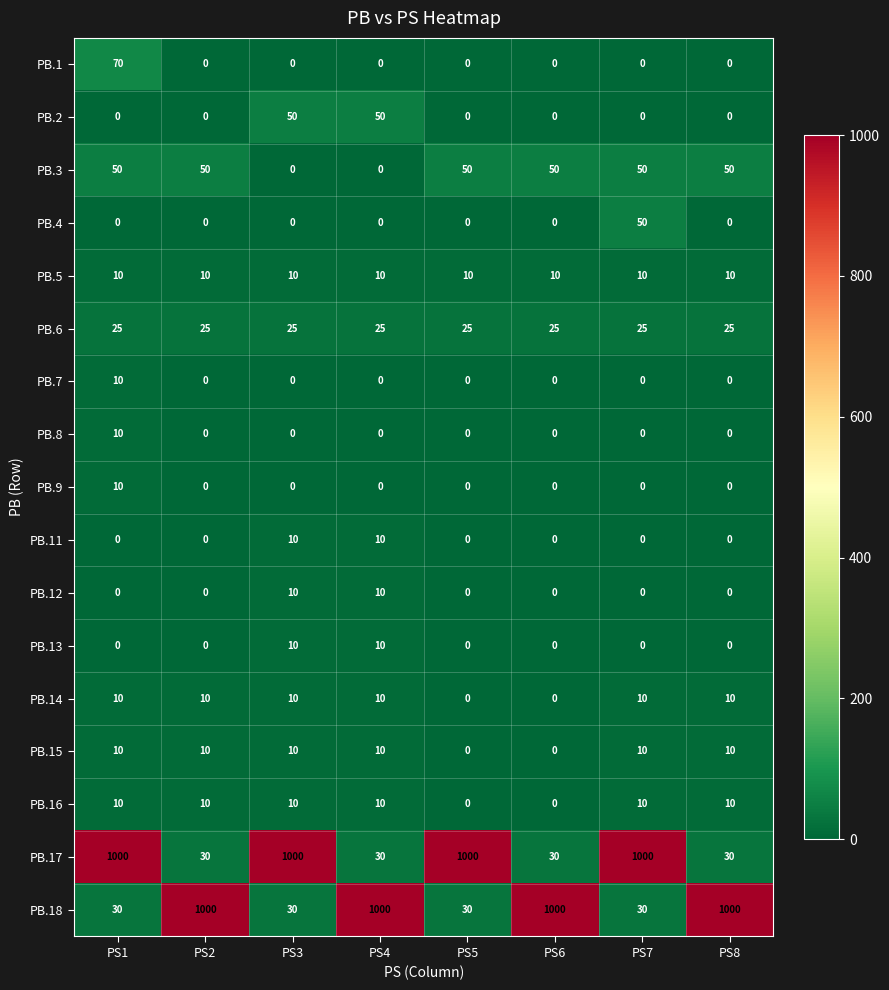

The value of PB.15 at PS7 is 10. True or false?

True